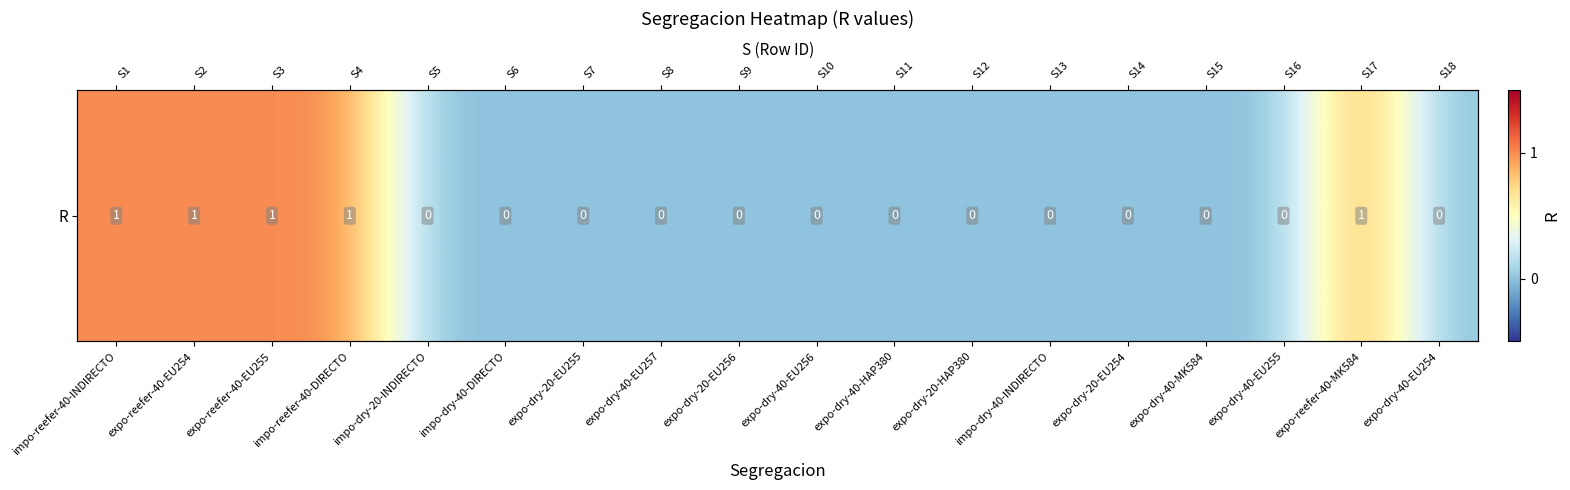

How many data points are above 0?

5